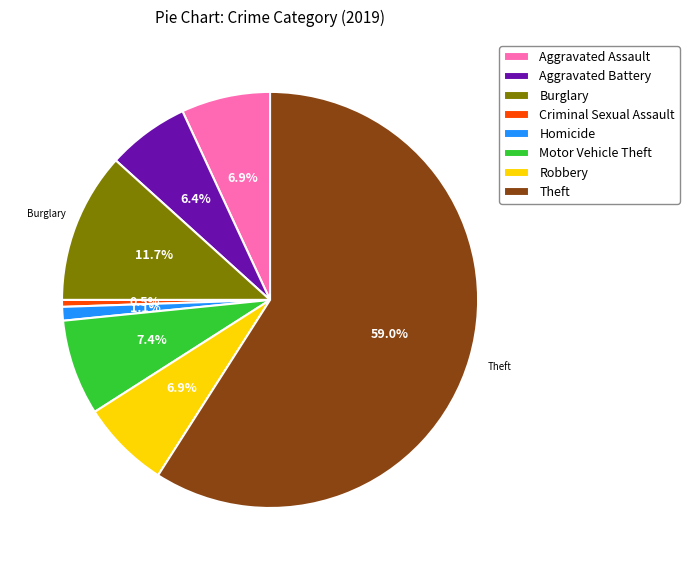

Do Homicide and Robbery together represent more than half of the pie?

No